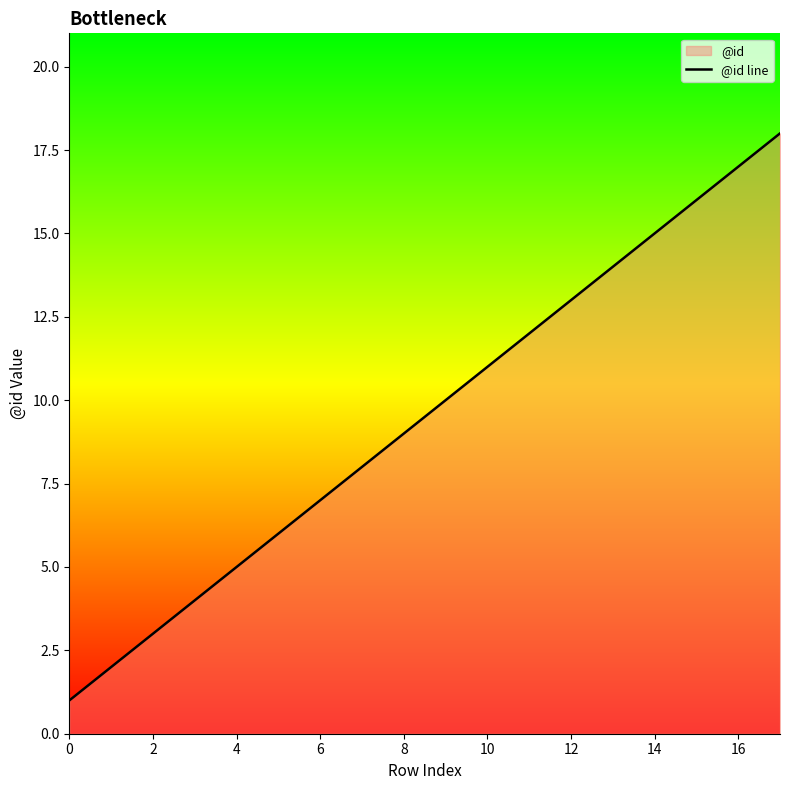

Is it true that the value at 8 is 9?

True